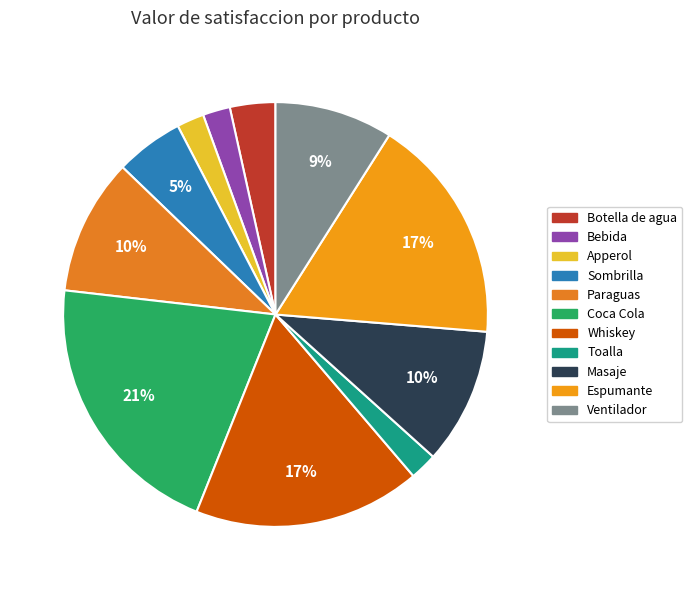

Between Sombrilla and Coca Cola, which is larger?

Coca Cola